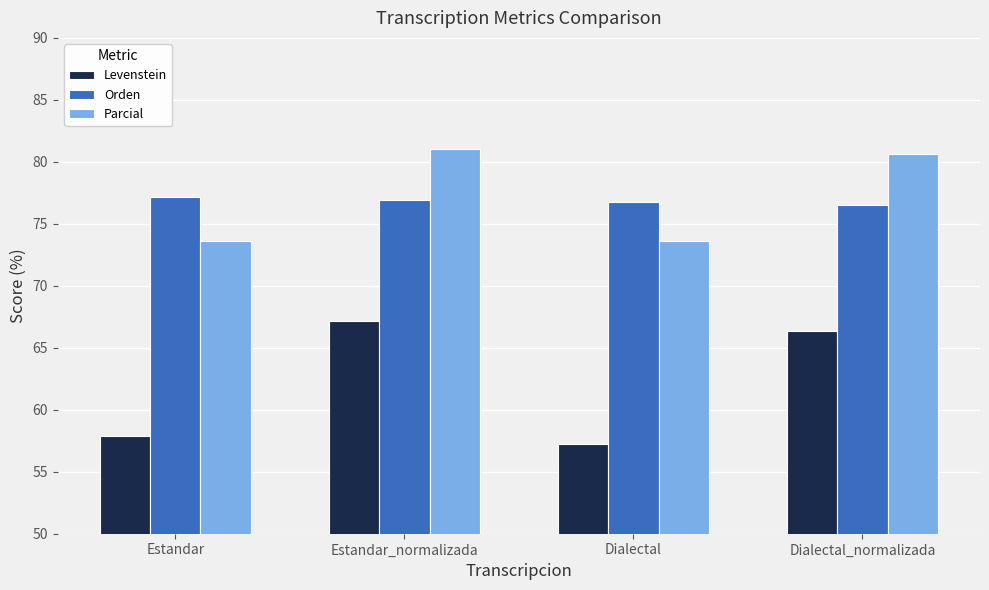

What is the label of the 4th bar from the right?

Estandar